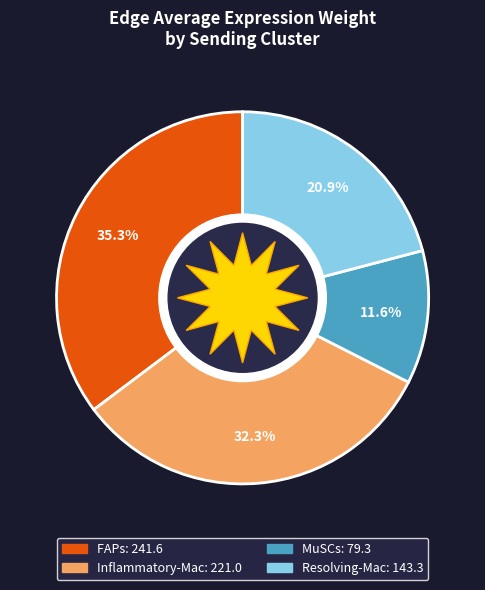

Combined, do Inflammatory-Mac and 4 account for over 50%?

No